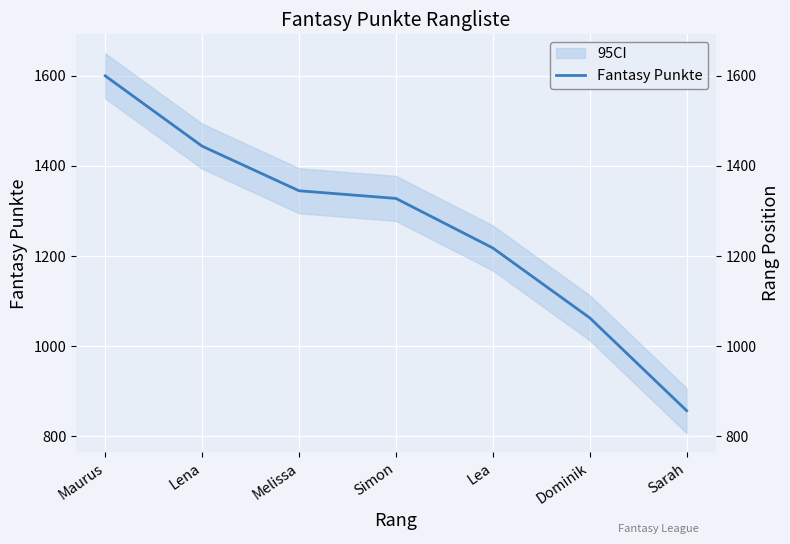

What is the average value?

1265